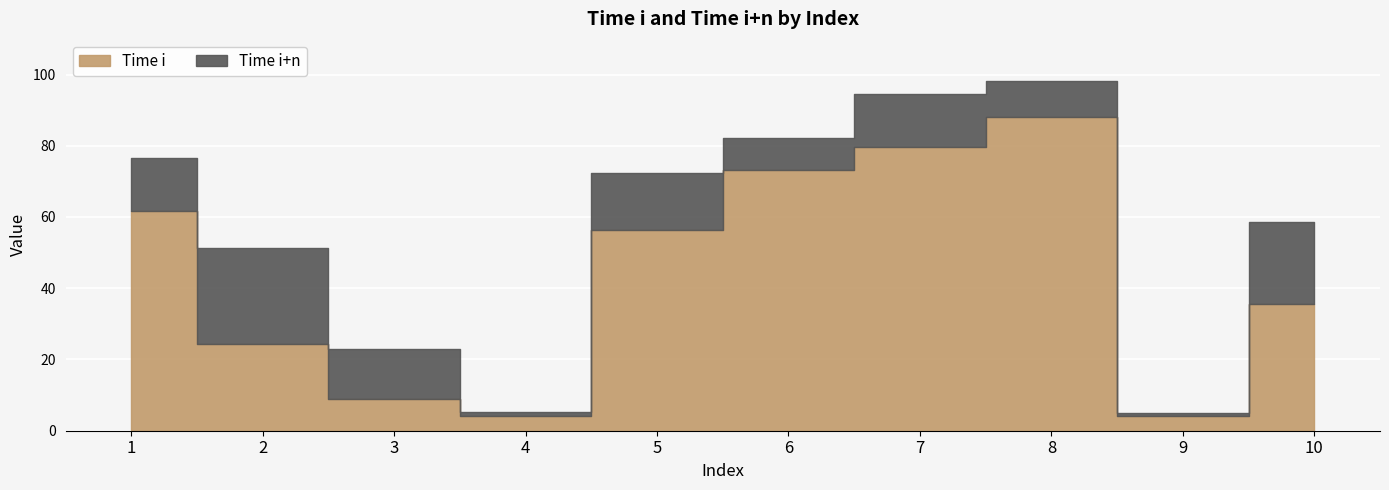

What is the spread (max minus min) of values at 7?

15.0